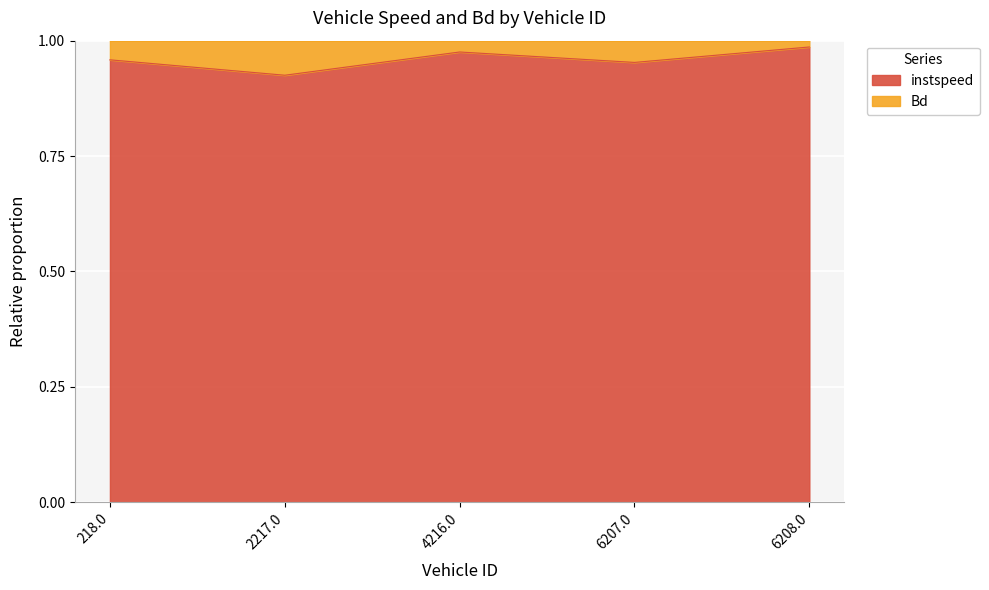

How many points are lower than both their immediate neighbors (excluding endpoints)?

2